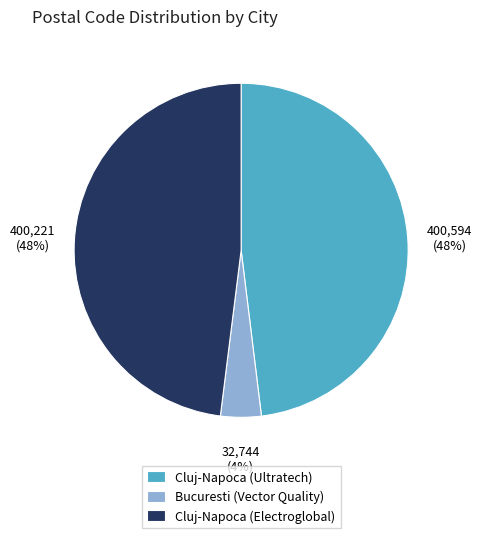

Which has a higher value, Cluj-Napoca (Electroglobal) or Bucuresti (Vector Quality)?

Cluj-Napoca (Electroglobal)